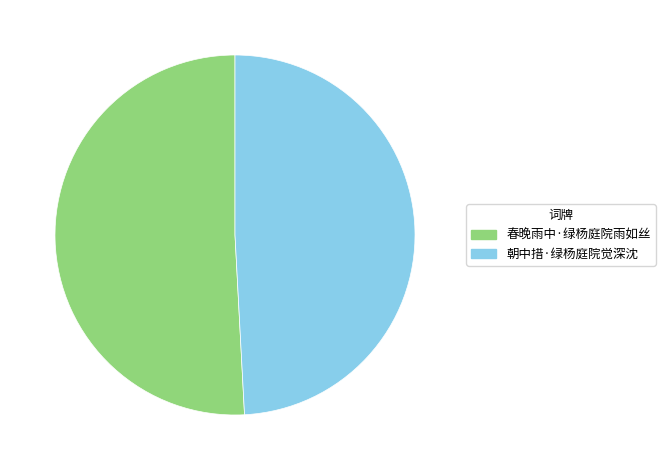

Combined, do 春晚雨中·绿杨庭院雨如丝 and 朝中措·绿杨庭院觉深沈 account for over 50%?

Yes